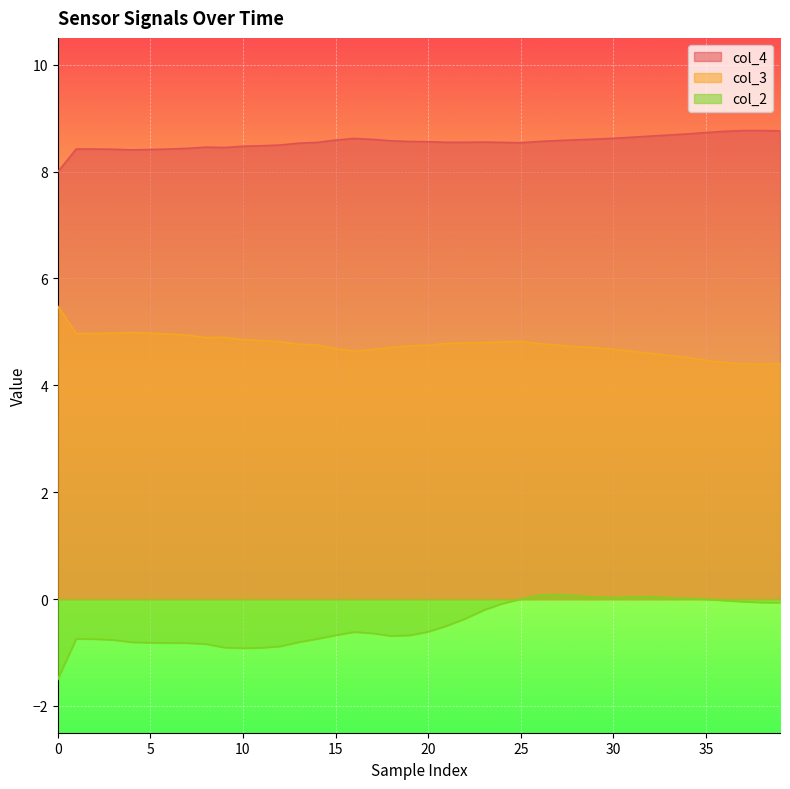

Is the value of col_2 at 36 greater than the value of col_4 at 0?

No